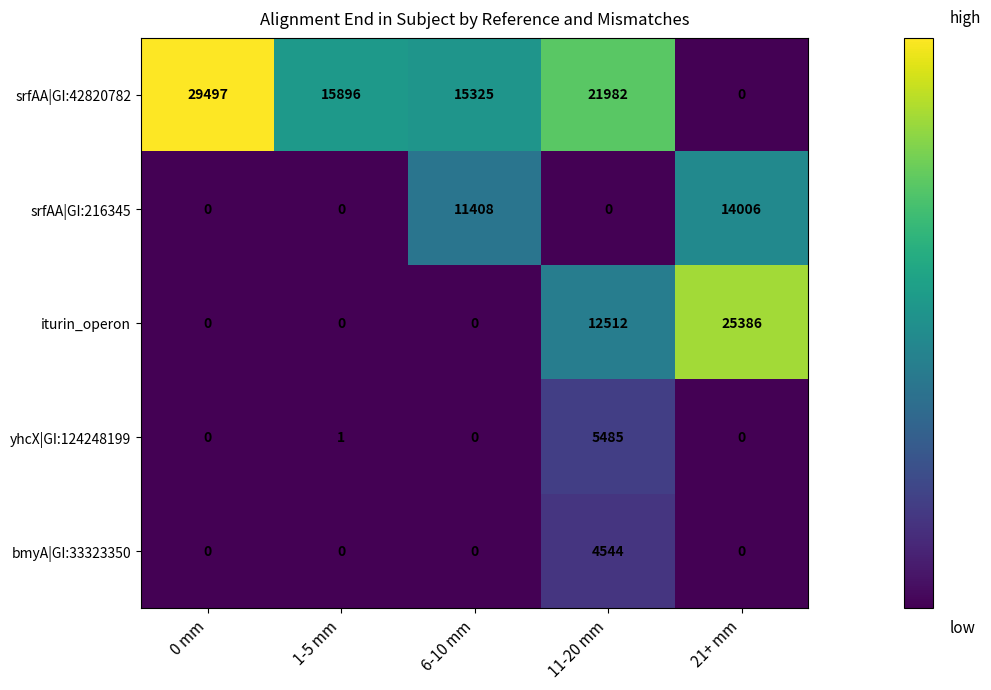

Which series changed the most between 0 mm and 1-5 mm?

srfAA|GI:42820782